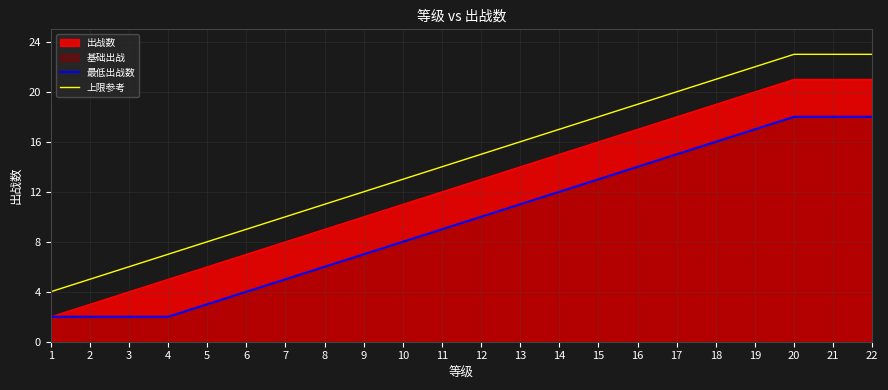

Which category has the lowest value across all series?

1